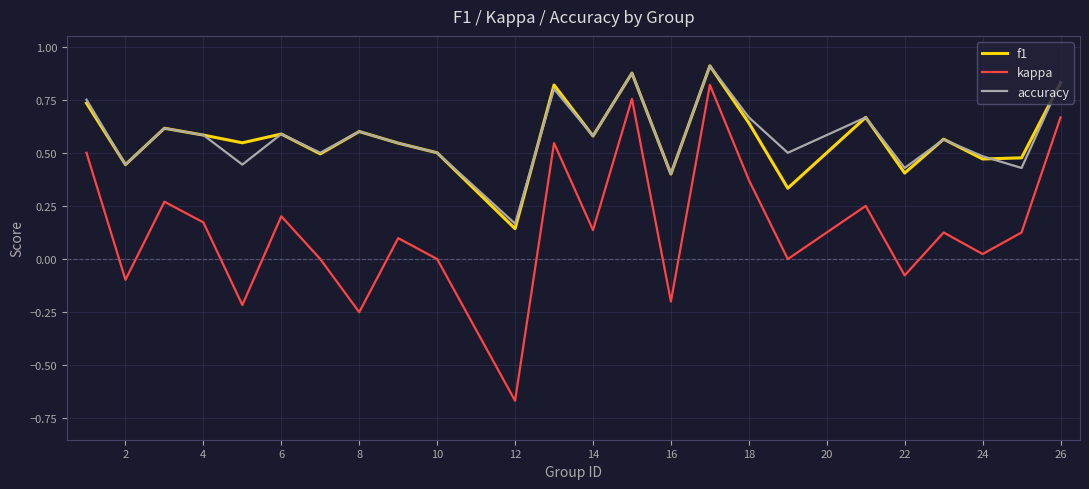

Which series has the largest range (max minus min)?

kappa